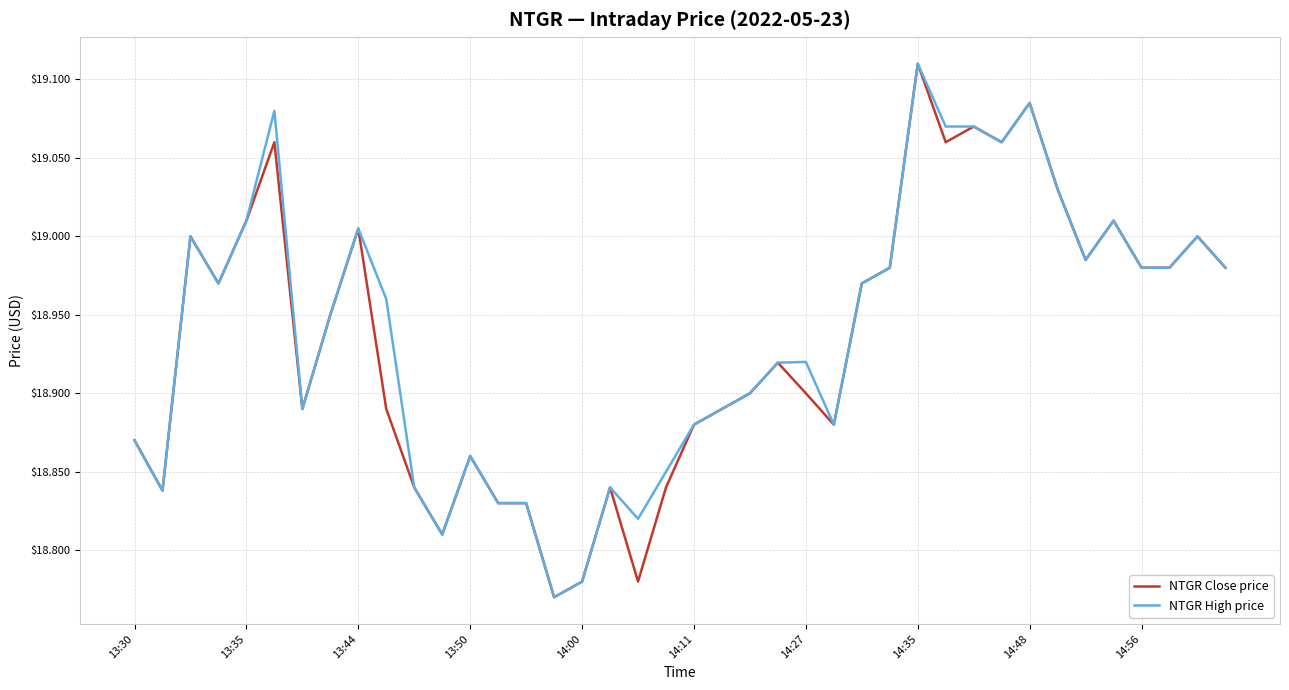

What are all the series names shown in the legend?

NTGR Close price, NTGR High price